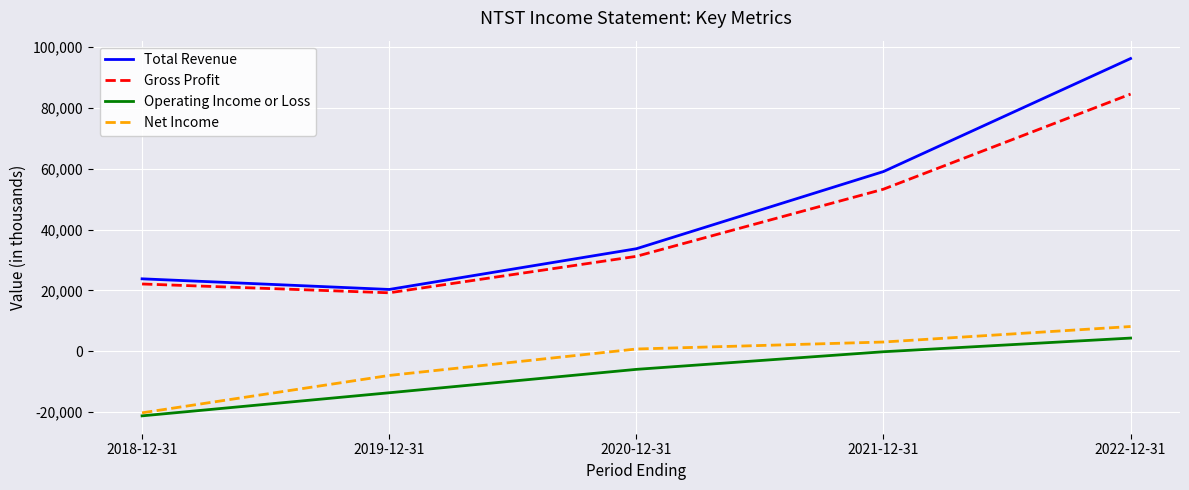

At how many categories does at least one series exceed 40396?

2